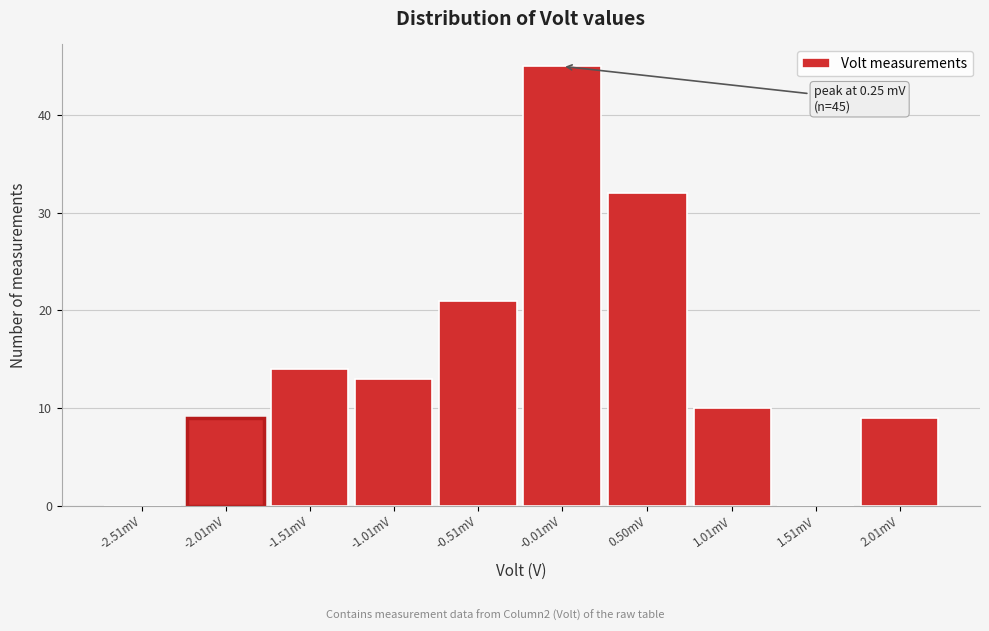

Reading right to left, what are all the values shown in this chart?

2.01mV=9	1.51mV=0	1.01mV=10	0.50mV=32	-0.01mV=45	-0.51mV=21	-1.01mV=13	-1.51mV=14	-2.01mV=9	-2.51mV=0